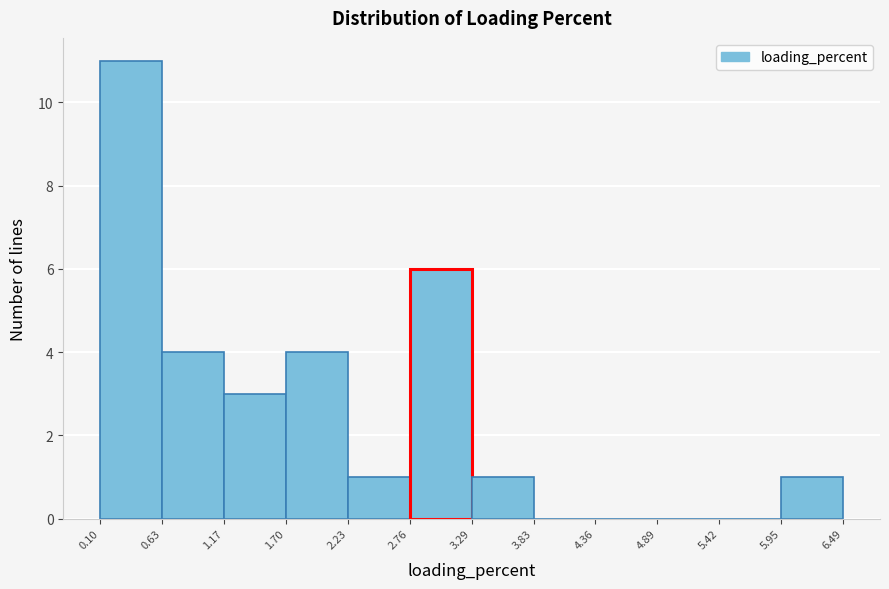

Reading left to right, list every bar in this chart as the range it spans on the x-axis followed by its height. The values are not printed on the chart, so give them approximately, as read against the axis.

0.10 to 0.63: 11
0.63 to 1.17: 4
1.17 to 1.70: 3
1.70 to 2.23: 4
2.23 to 2.76: 1
2.76 to 3.29: 6
3.29 to 3.83: 1
3.83 to 4.36: 0
4.36 to 4.89: 0
4.89 to 5.42: 0
5.42 to 5.95: 0
5.95 to 6.49: 1